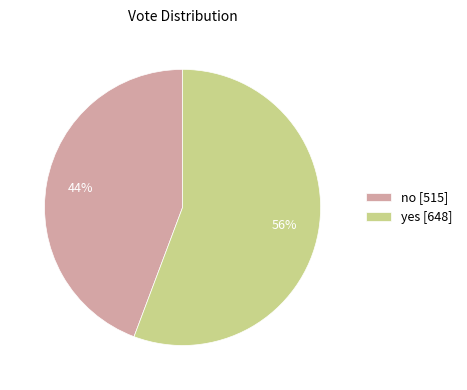

Approximately how many times larger is the value at no compared to yes?

0.8